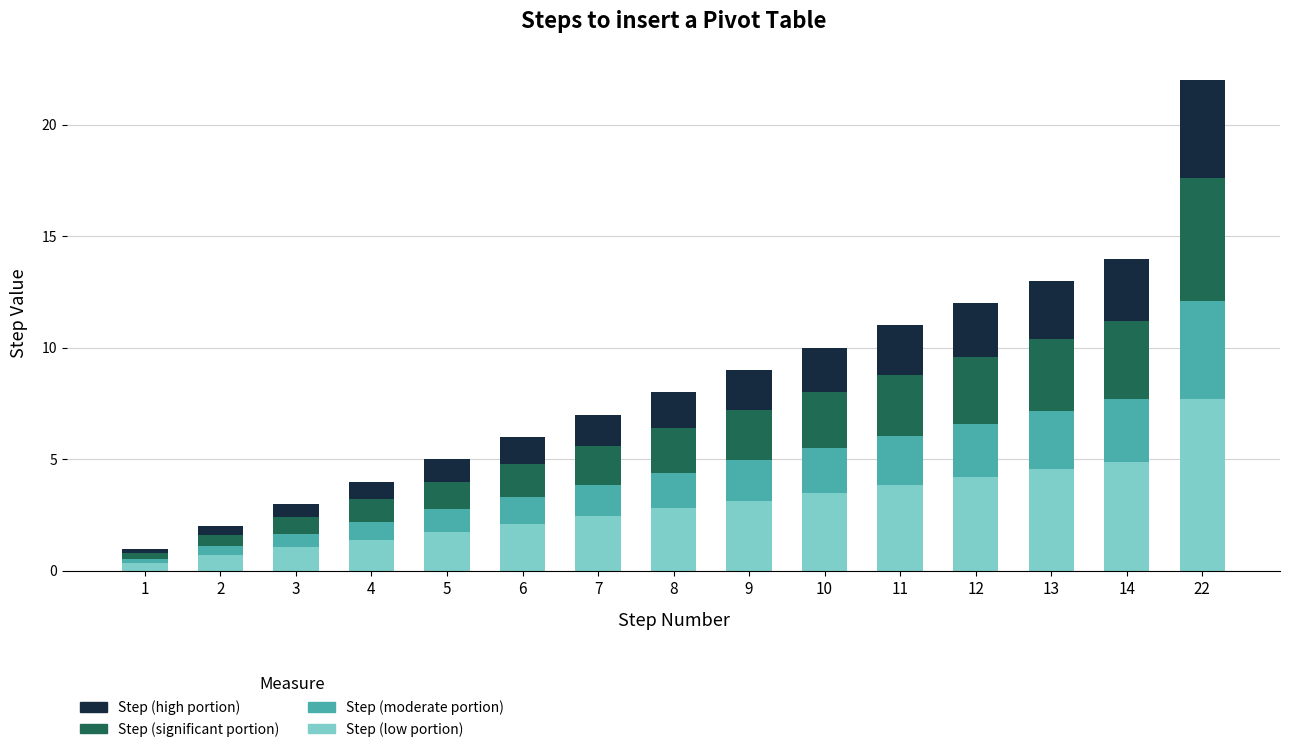

At which category is the sum across all series the highest?

22